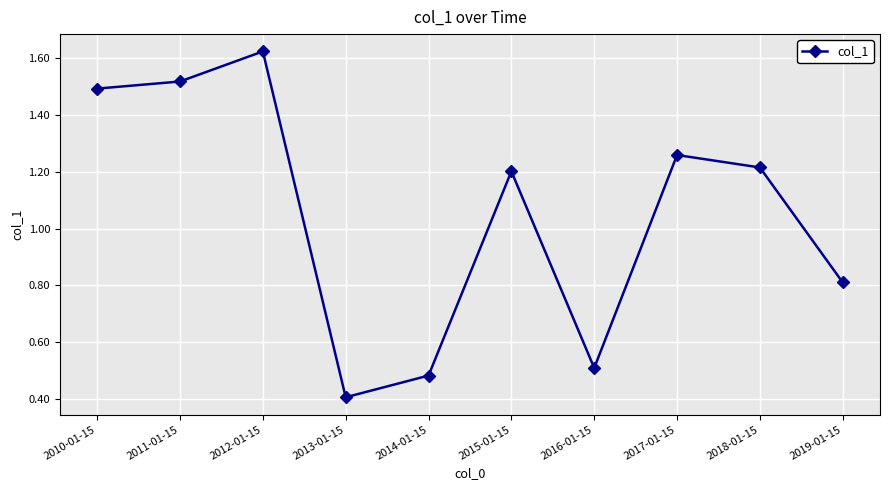

List the labels in order of value, smallest first.

2013-01-15, 2014-01-15, 2016-01-15, 2019-01-15, 2015-01-15, 2018-01-15, 2017-01-15, 2010-01-15, 2011-01-15, 2012-01-15